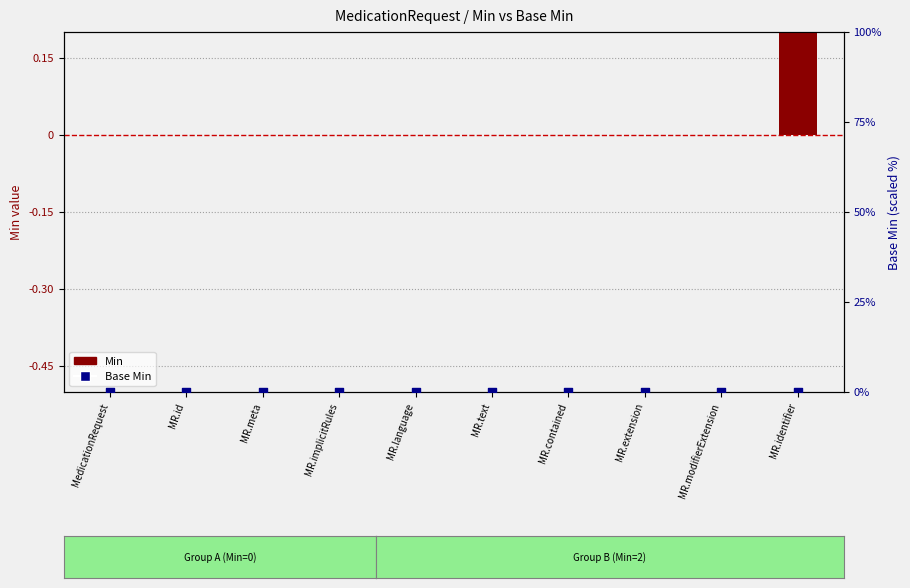

At how many categories does at least one series exceed 1?

1